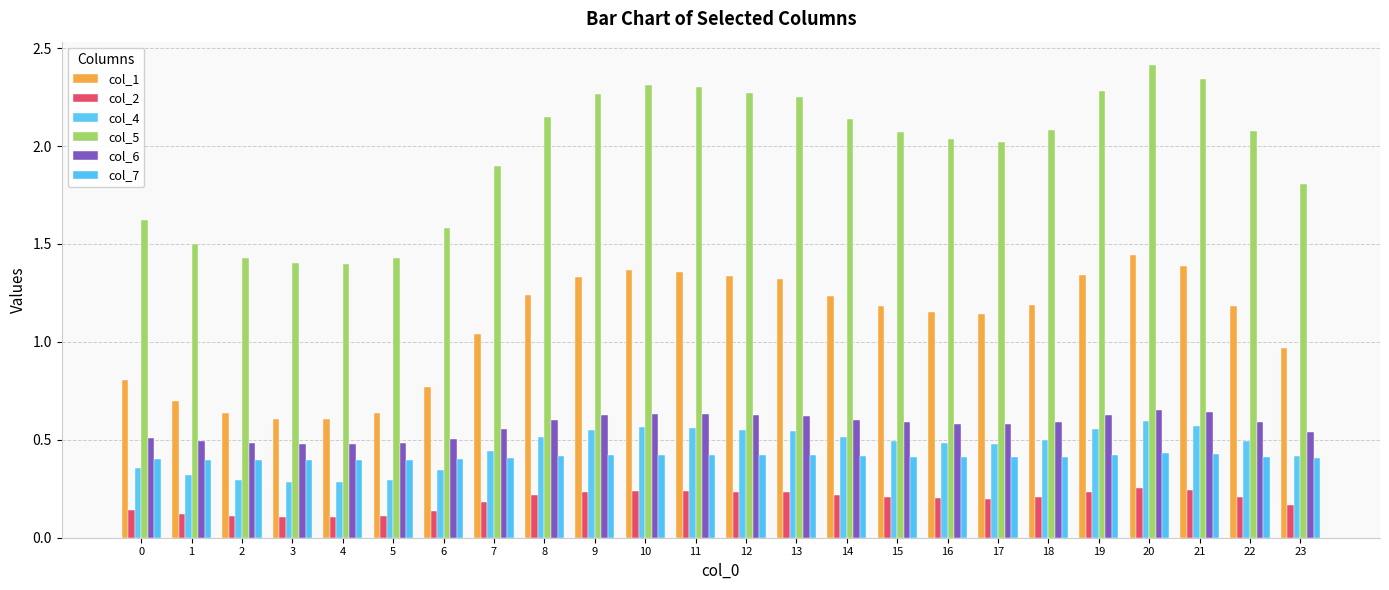

How many groups of bars are there?

24